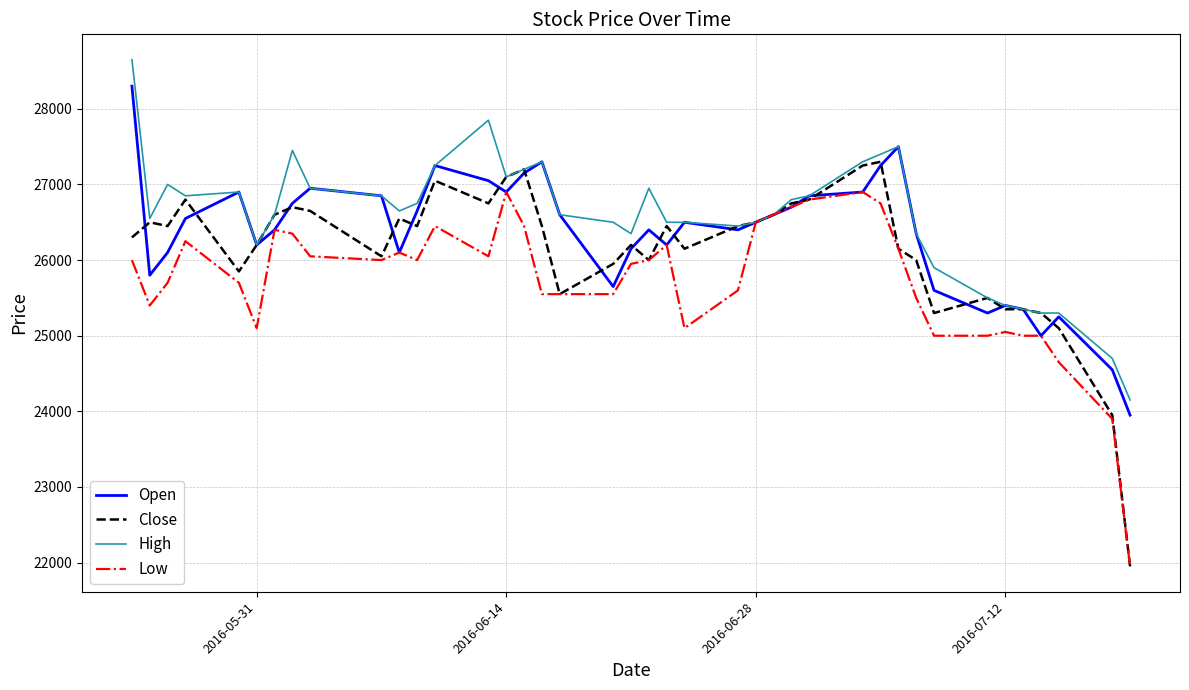

What is the lowest value of the Open series?

23950